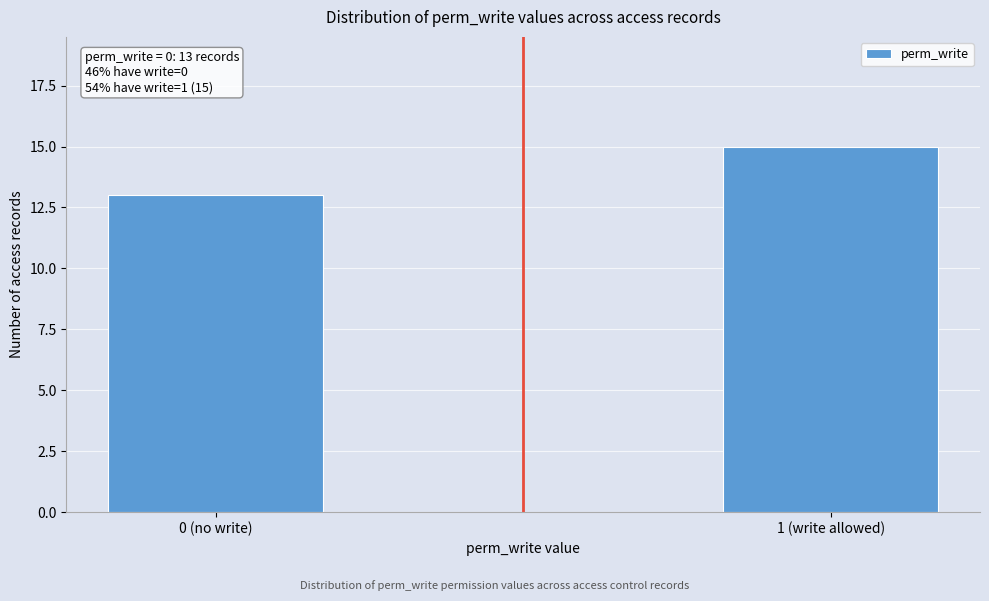

Reading left to right, list all the values displayed in this chart.

13	15